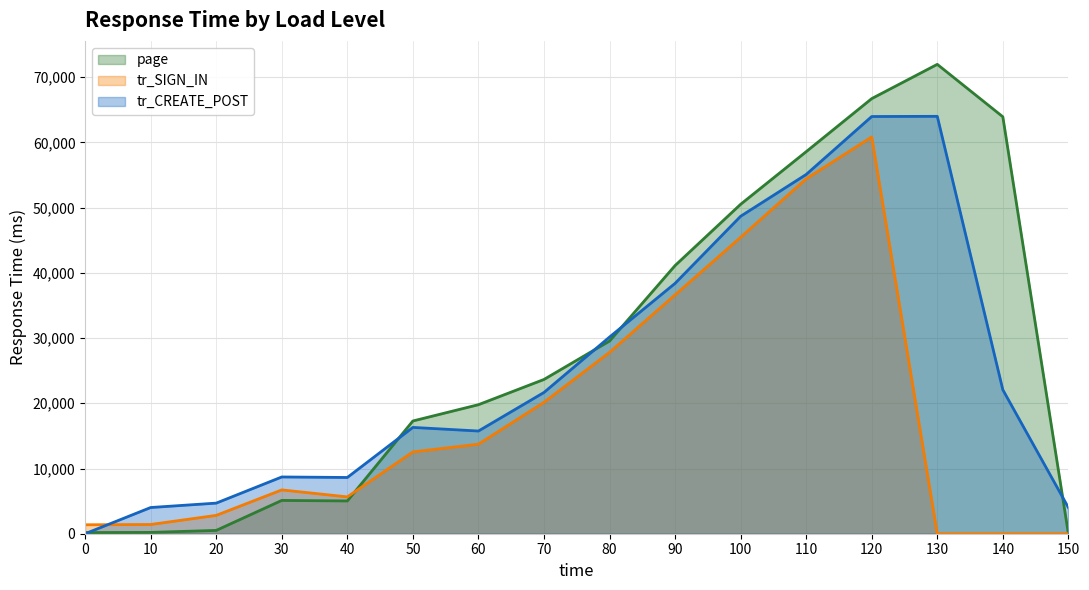

Reading right to left, transcribe all the data shown in this chart.

page: 13.0	63935.8	71973.7	66721.6	58582.9	50515.2	41122.0	29546.5	23656.5	19785.3	17288.1	5026.7	5106.8	508.5	202.6	176.3
tr_SIGN_IN: 0.0	0.0	0.0	60842.2	54418.5	45454.6	36624.7	27810.2	20149.4	13730.1	12544.5	5647.8	6718.3	2813.1	1415.7	1373.1
tr_CREATE_POST: 4014.1	22072.4	64004.0	63975.7	55087.7	48679.0	38392.3	30158.0	21662.1	15747.9	16302.6	8624.8	8703.8	4692.5	4018.8	0.0